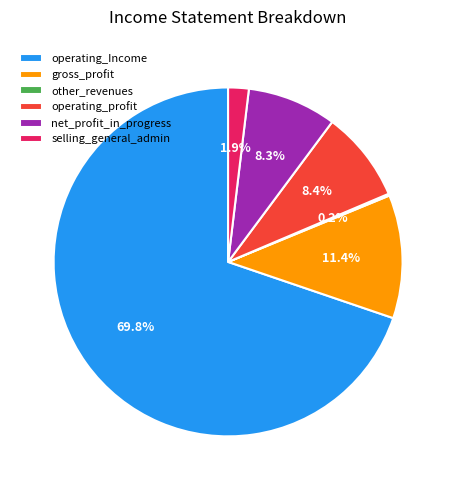

To the nearest percent, what is the average slice percentage?

17%